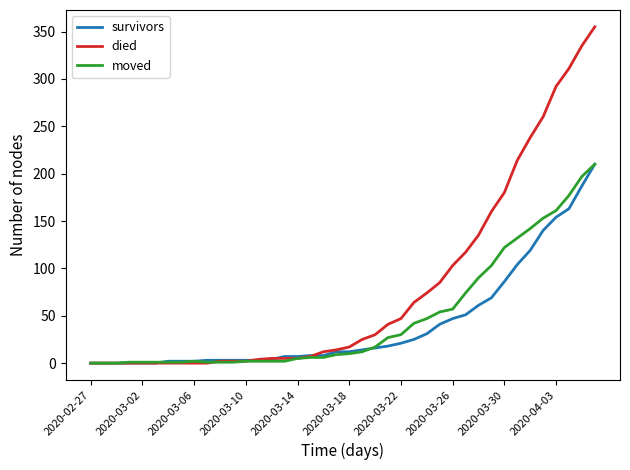

Which series has the largest total across all categories?

died